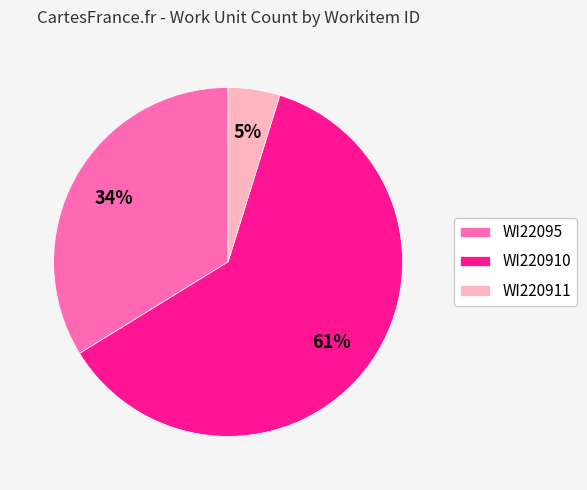

To the nearest percent, what percentage of the pie is WI22095?

34%